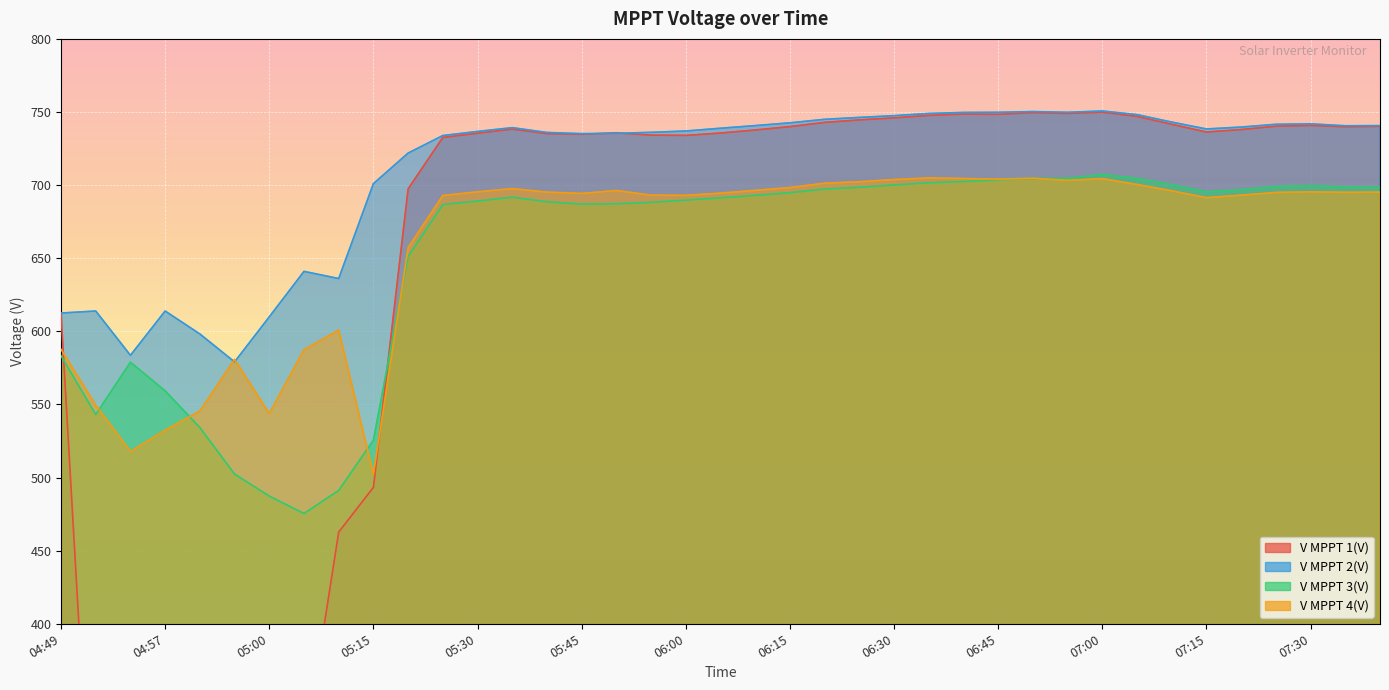

Which series has the largest range (max minus min)?

V MPPT 1(V)